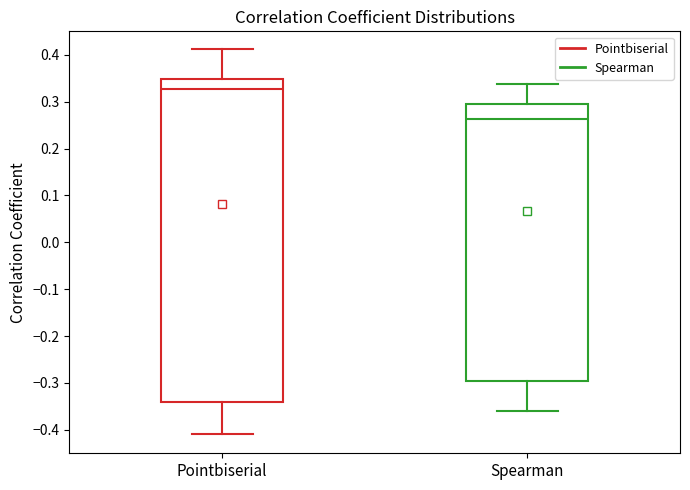

Reading left to right, read every box against the y-axis: the position of its median line, the range the box covers, and the ends of its whiskers. The values are not printed on the chart, so give them approximately, as read against the axis.

Pointbiserial: median 0.33, box -0.34 to 0.35, whiskers -0.41 to 0.41
Spearman: median 0.26, box -0.30 to 0.29, whiskers -0.36 to 0.34